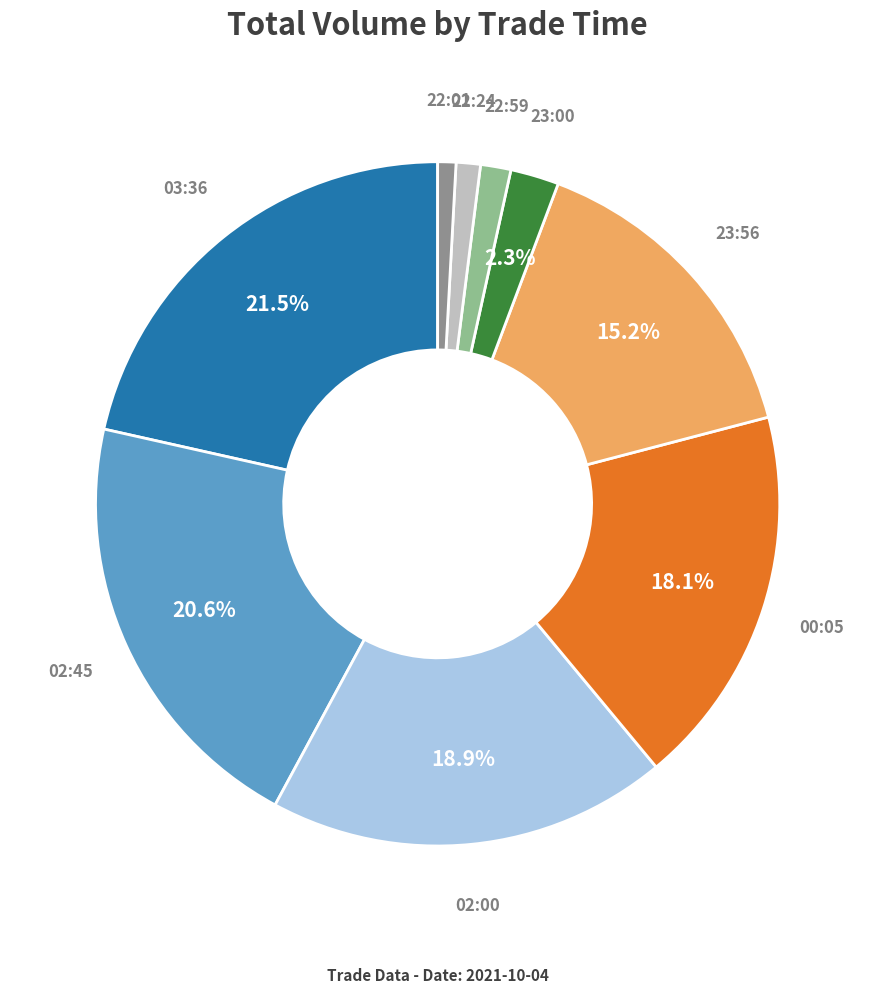

Which has a higher value, 02:45 or 03:36?

03:36